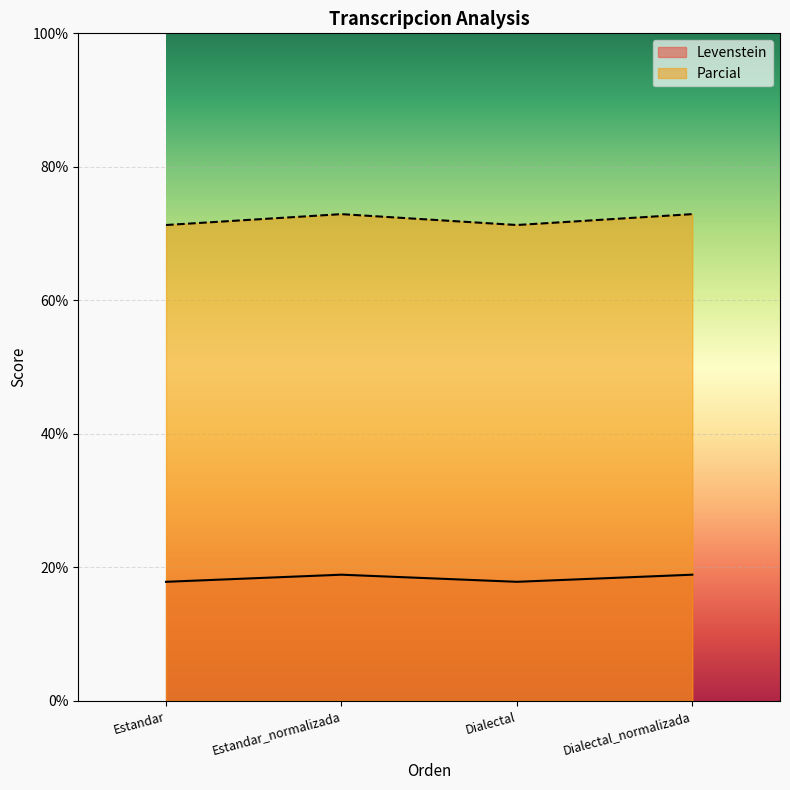

List the series in order of their overall mean, highest first.

Parcial, Levenstein